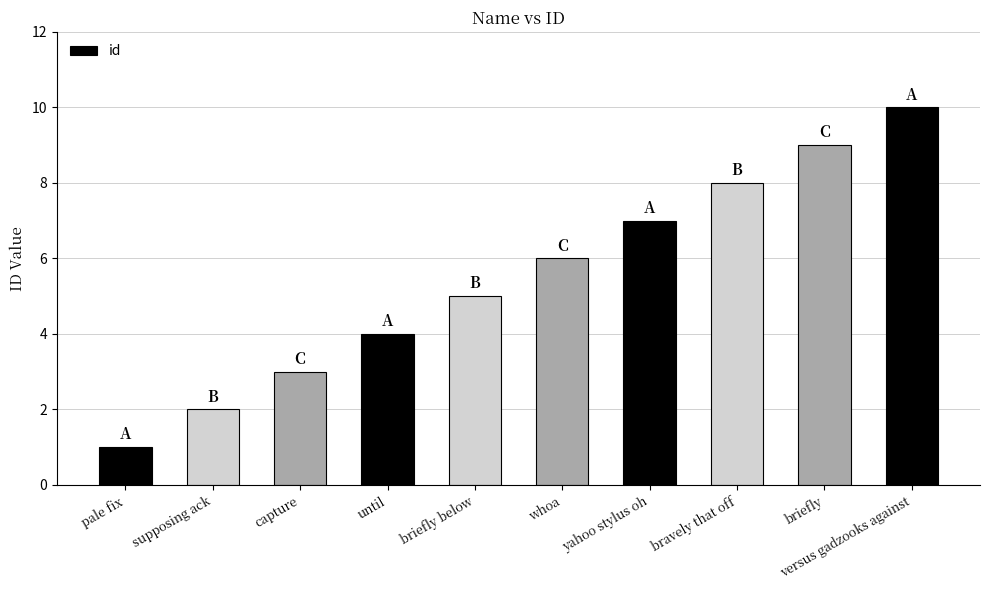

Which category has the highest value across all series?

versus gadzooks against